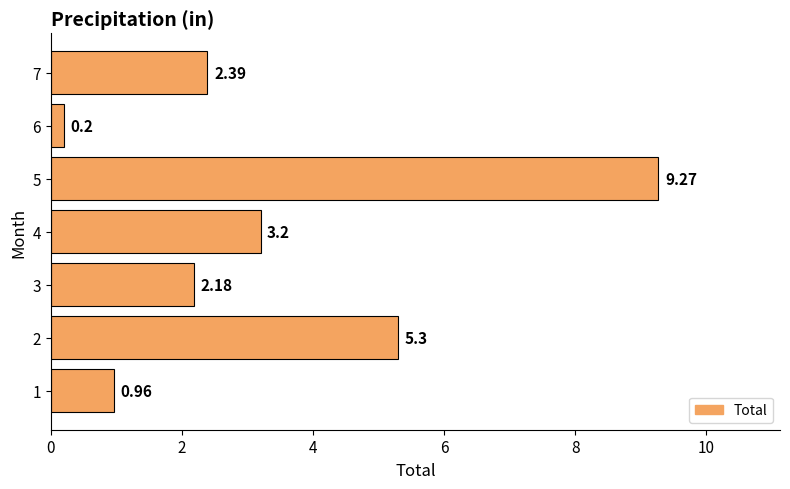

What is the difference between the maximum and minimum values?

9.1